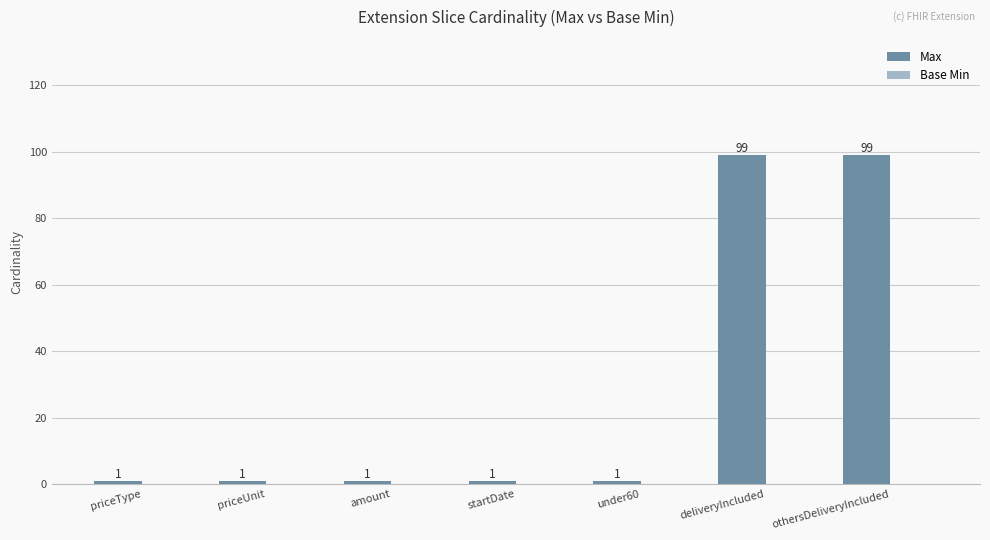

What is the greatest value displayed?

99